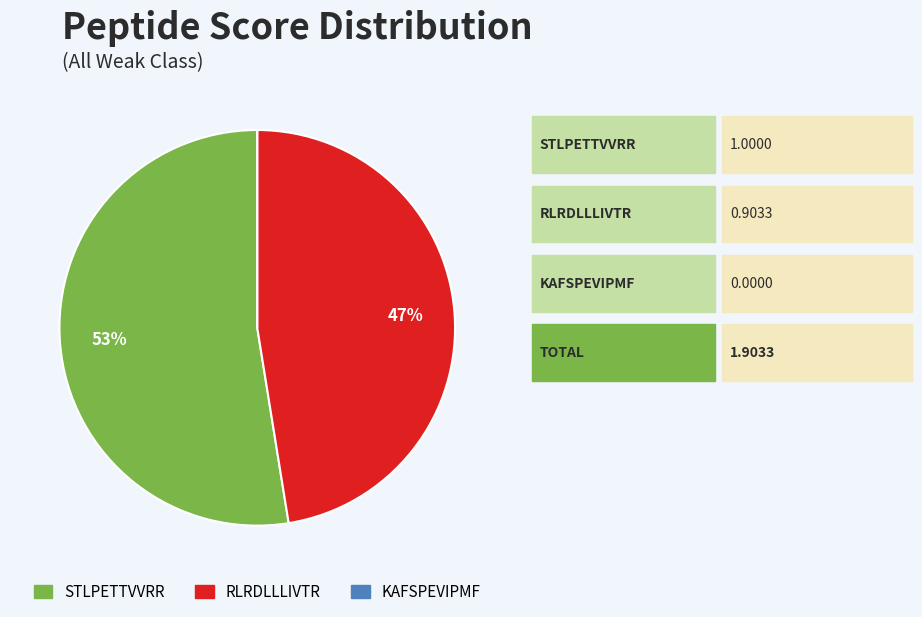

To the nearest percent, what portion does STLPETTVVRR represent?

53%